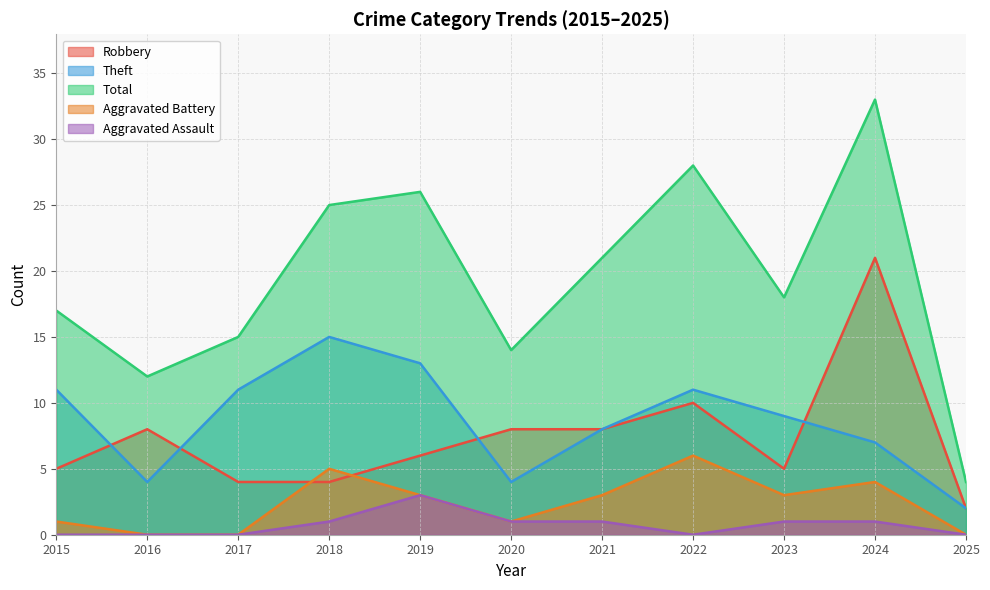

Rank the series by their maximum value, from highest to lowest.

Total, Robbery, Theft, Aggravated Battery, Aggravated Assault